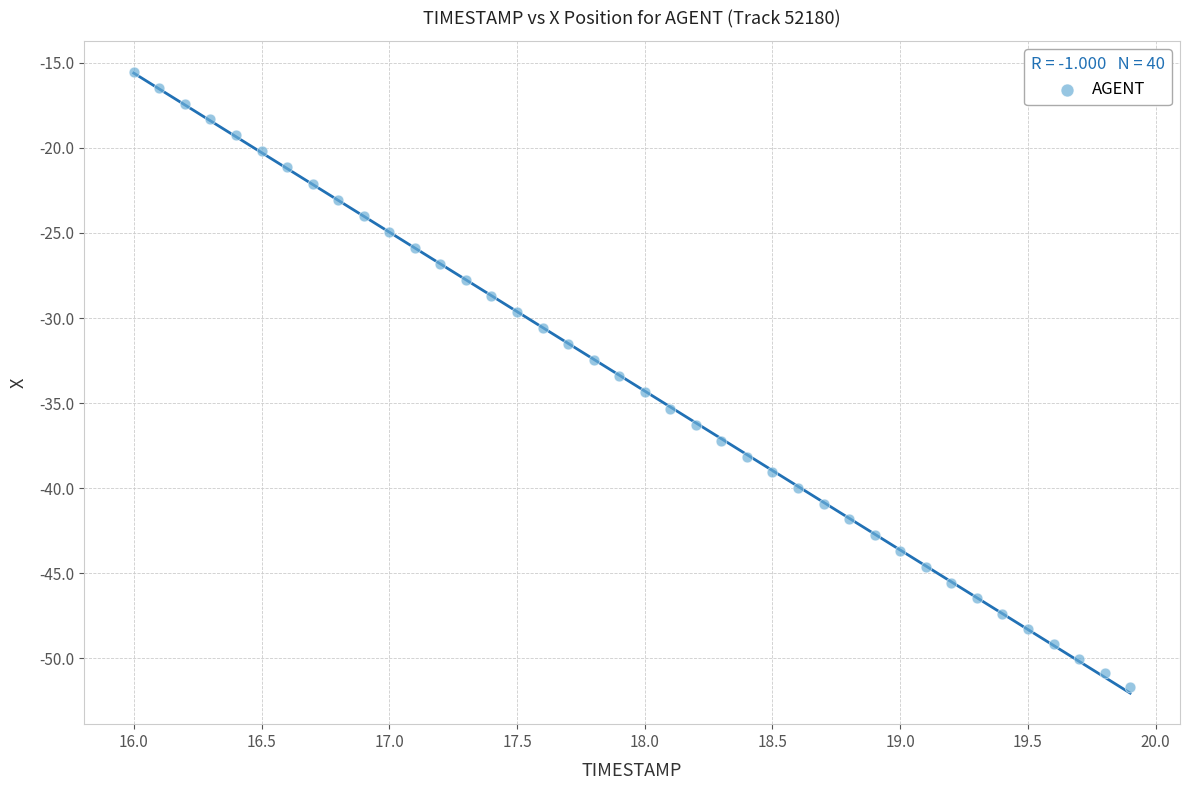

What is the range of X values (max minus min)?

3.9